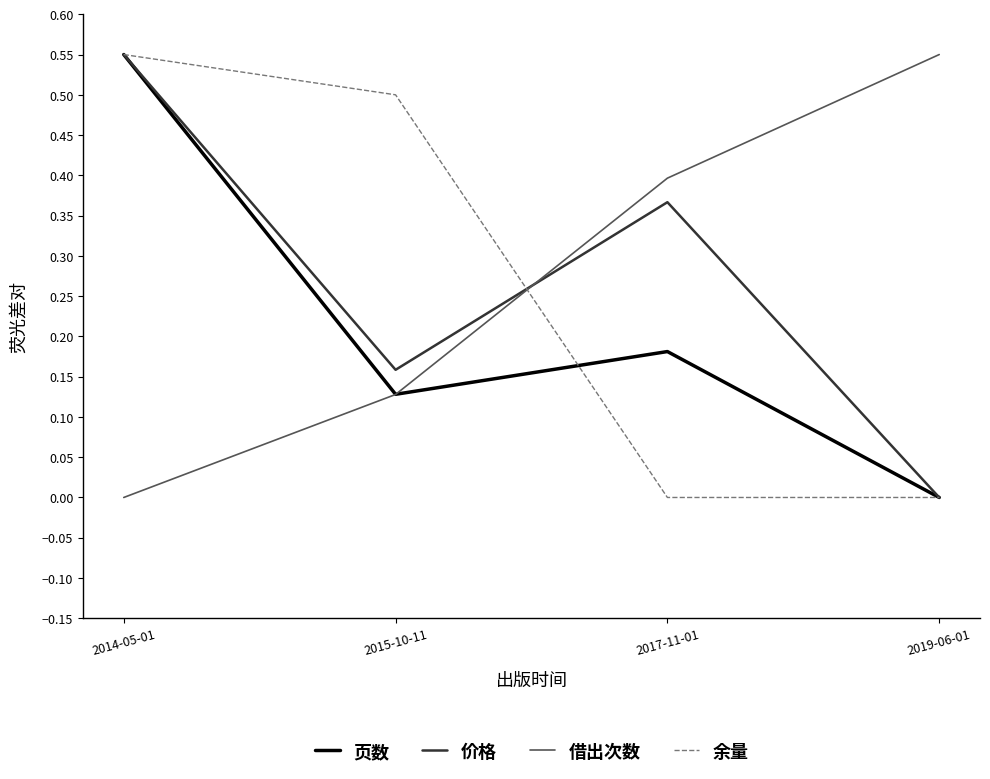

What is the sum of the 借出次数 values at 2017-11-01 and 2015-10-11?

0.5